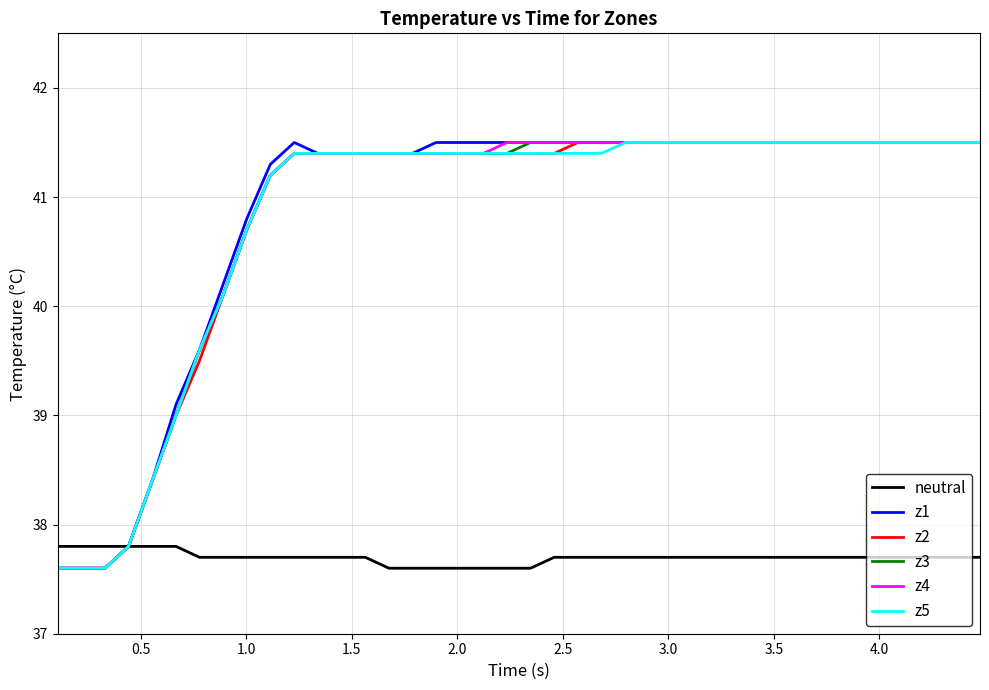

What is the smallest value displayed?

37.6